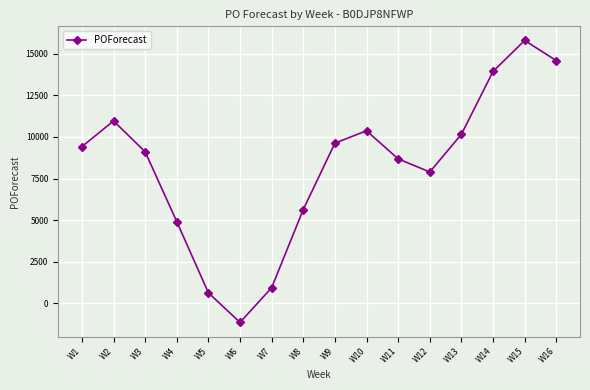

What is the smallest value displayed?

-1146